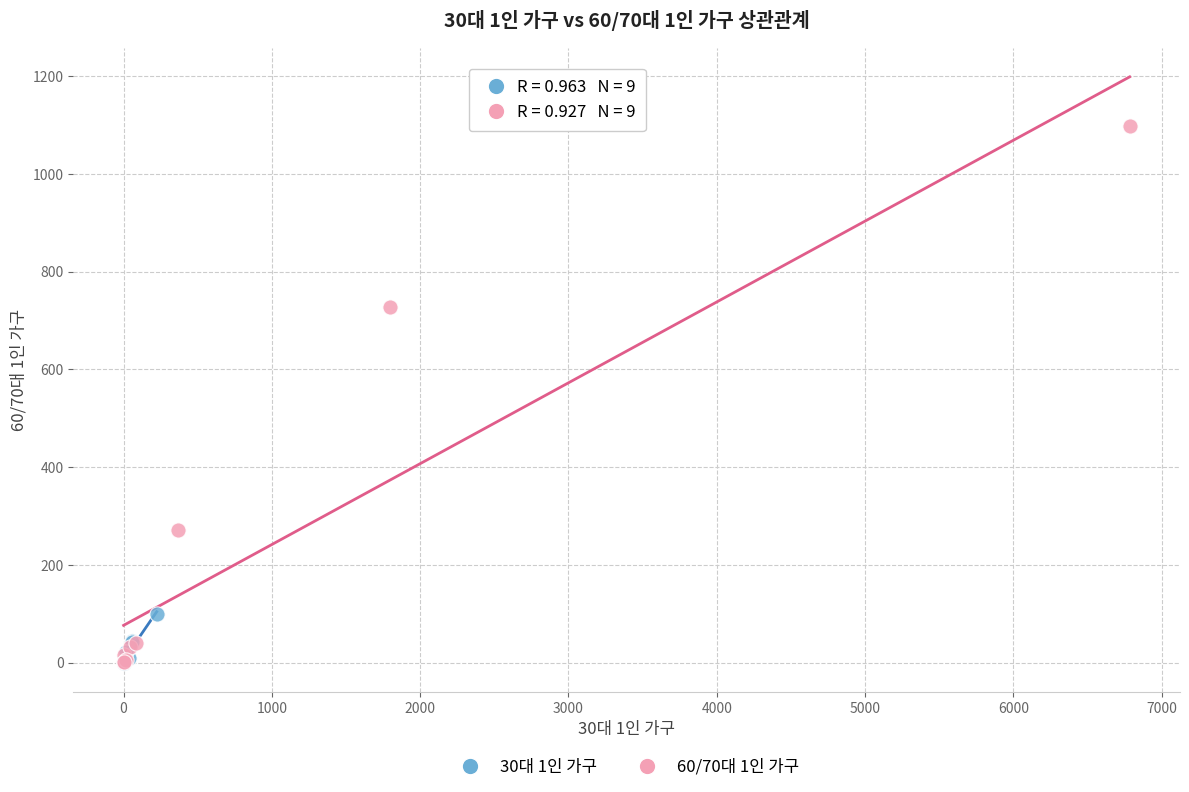

Which series contains the highest Y value?

60/70대 1인 가구